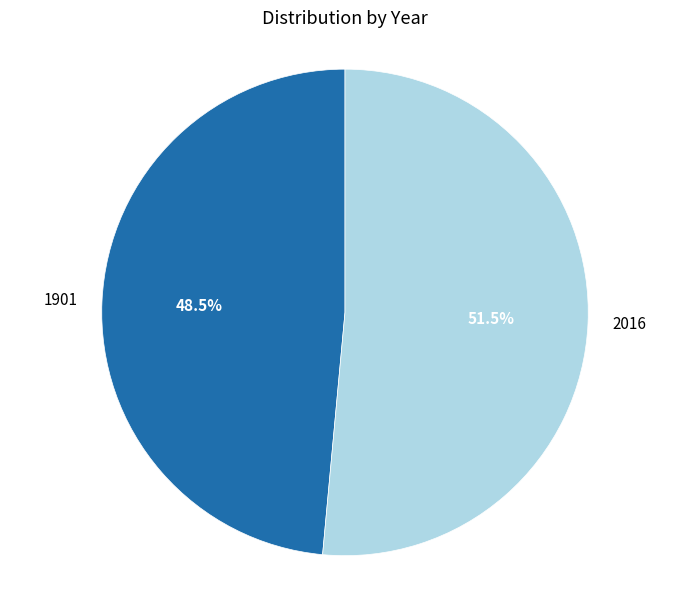

Which slice is the largest?

2016